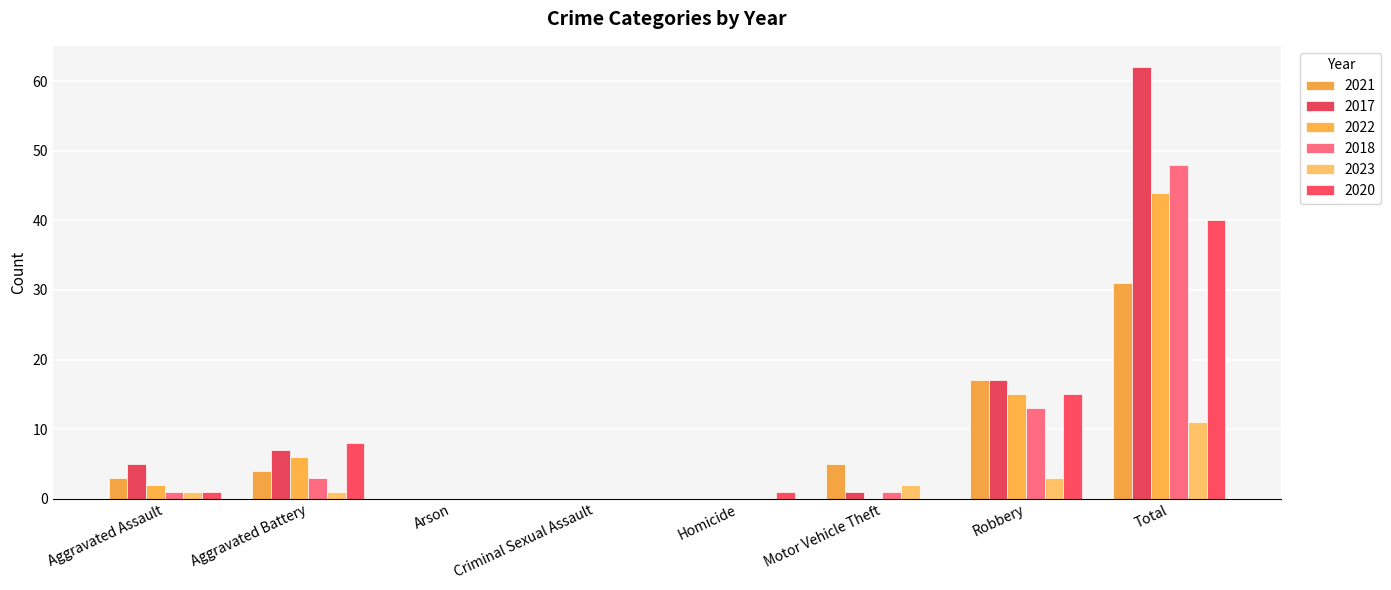

What is the difference between the 2023 values at Motor Vehicle Theft and Homicide?

2